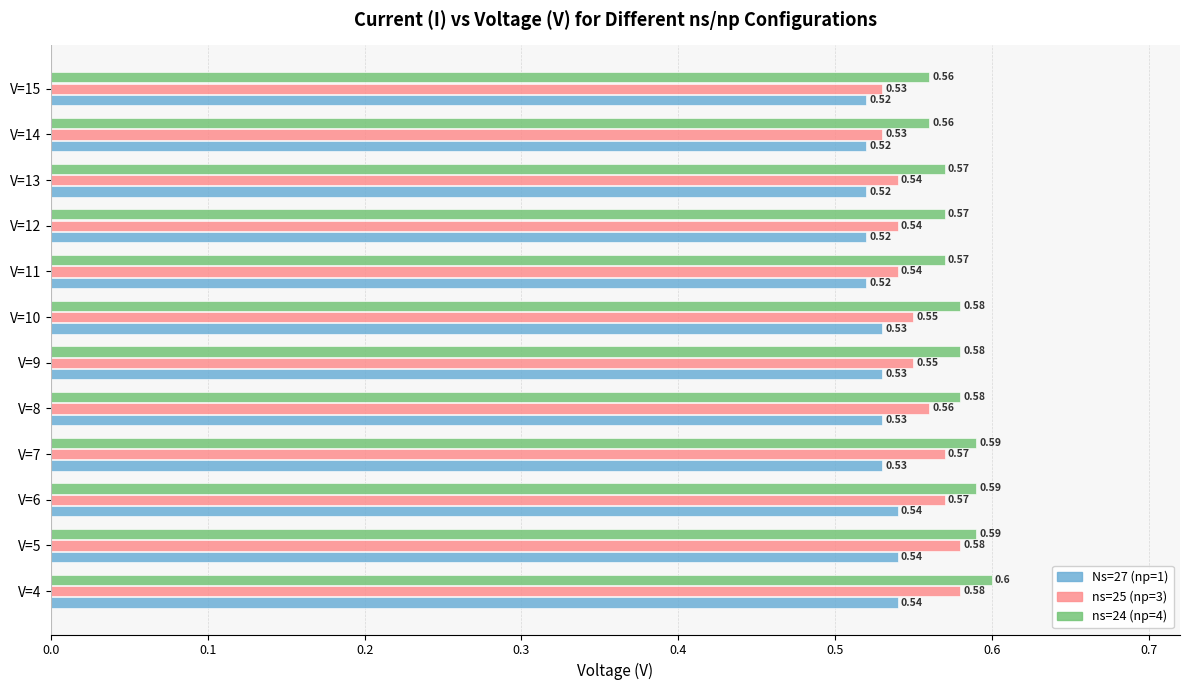

List the series in order of their peak value, lowest first.

Ns=27 (np=1), ns=25 (np=3), ns=24 (np=4)